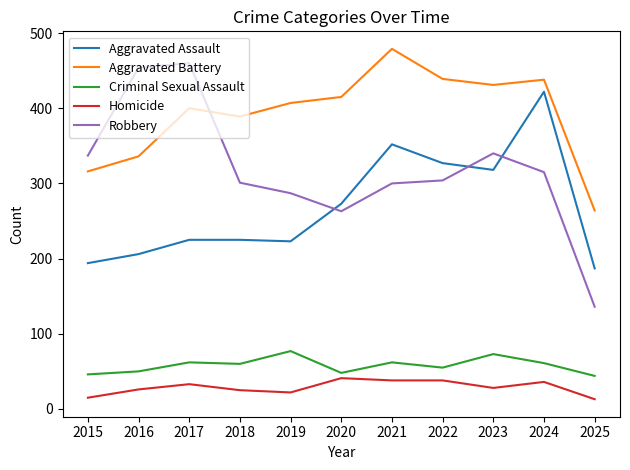

What is the total value across all series at 2018?

1000